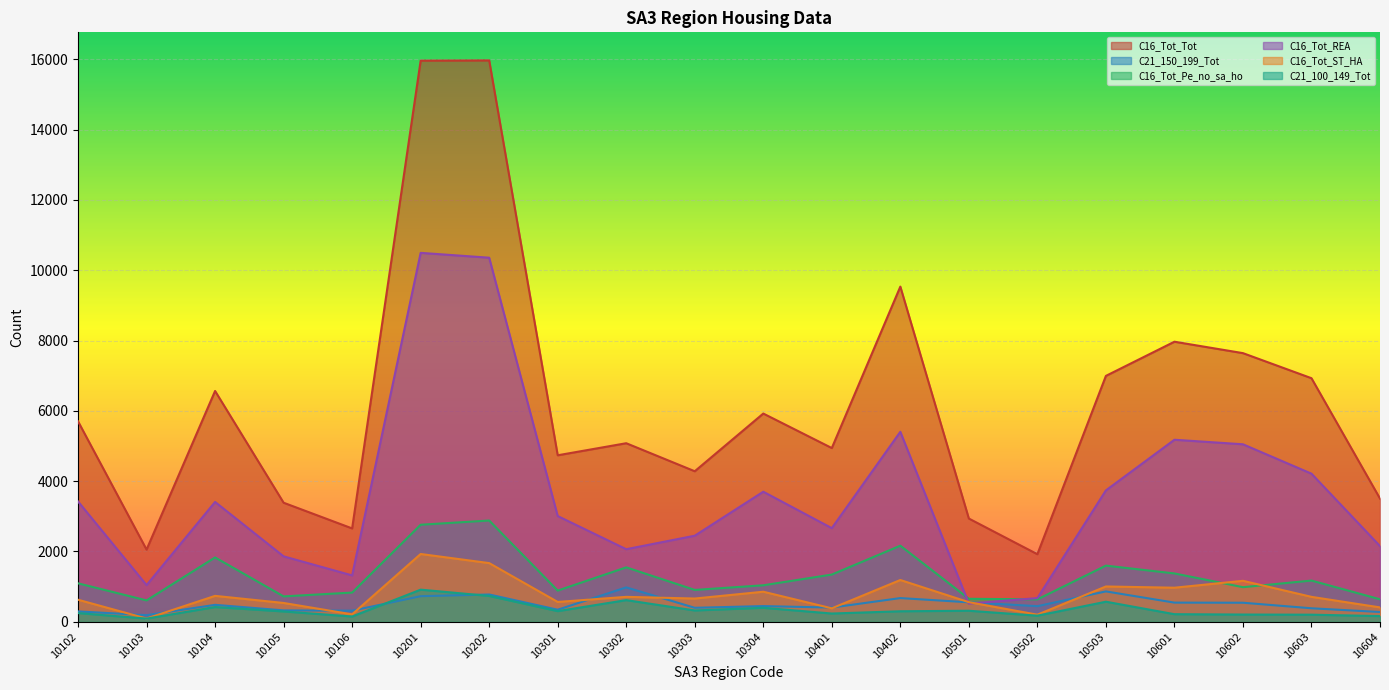

Reading right to left, extract all data points from this chart.

C16_Tot_Tot: 3505	6928	7641	7966	6994	1923	2937	9533	4942	5923	4282	5079	4736	15966	15959	2656	3387	6565	2054	5702
C21_150_199_Tot: 279	385	543	546	865	445	555	675	405	447	399	979	344	777	729	316	325	483	189	296
C16_Tot_Pe_no_sa_ho: 641	1173	985	1376	1598	638	655	2165	1344	1039	907	1549	888	2881	2761	832	723	1831	609	1095
C16_Tot_REA: 2153	4213	5049	5178	3738	674	519	5404	2664	3700	2449	2065	3008	10355	10493	1320	1862	3409	1044	3423
C16_Tot_ST_HA: 410	710	1166	970	1005	203	559	1189	384	856	662	710	565	1670	1929	212	536	738	93	628
C21_100_149_Tot: 163	203	207	217	572	175	315	300	236	399	323	617	304	736	915	151	295	420	92	249